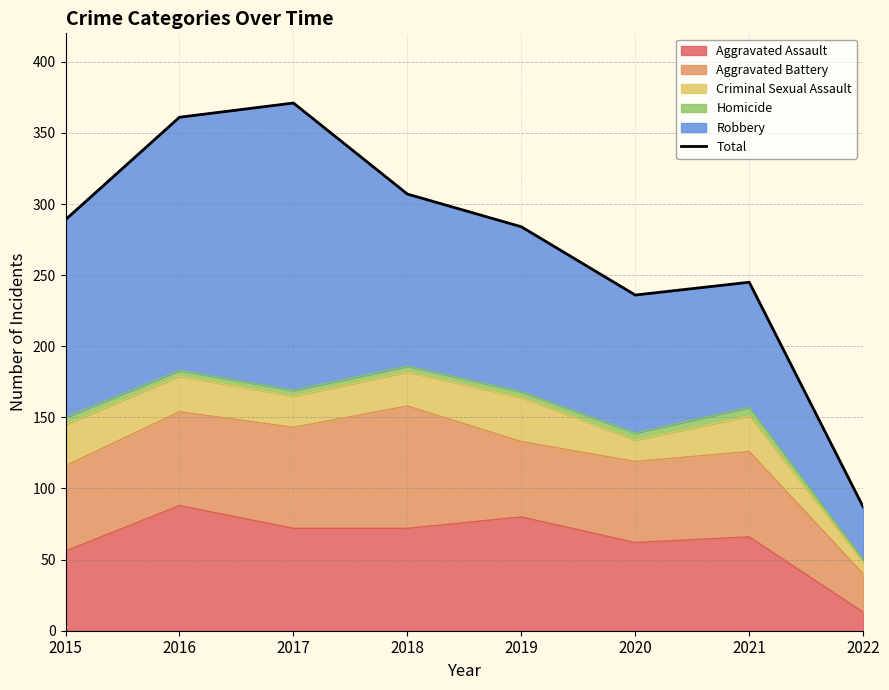

What is the value of the 3rd point from the left?

371